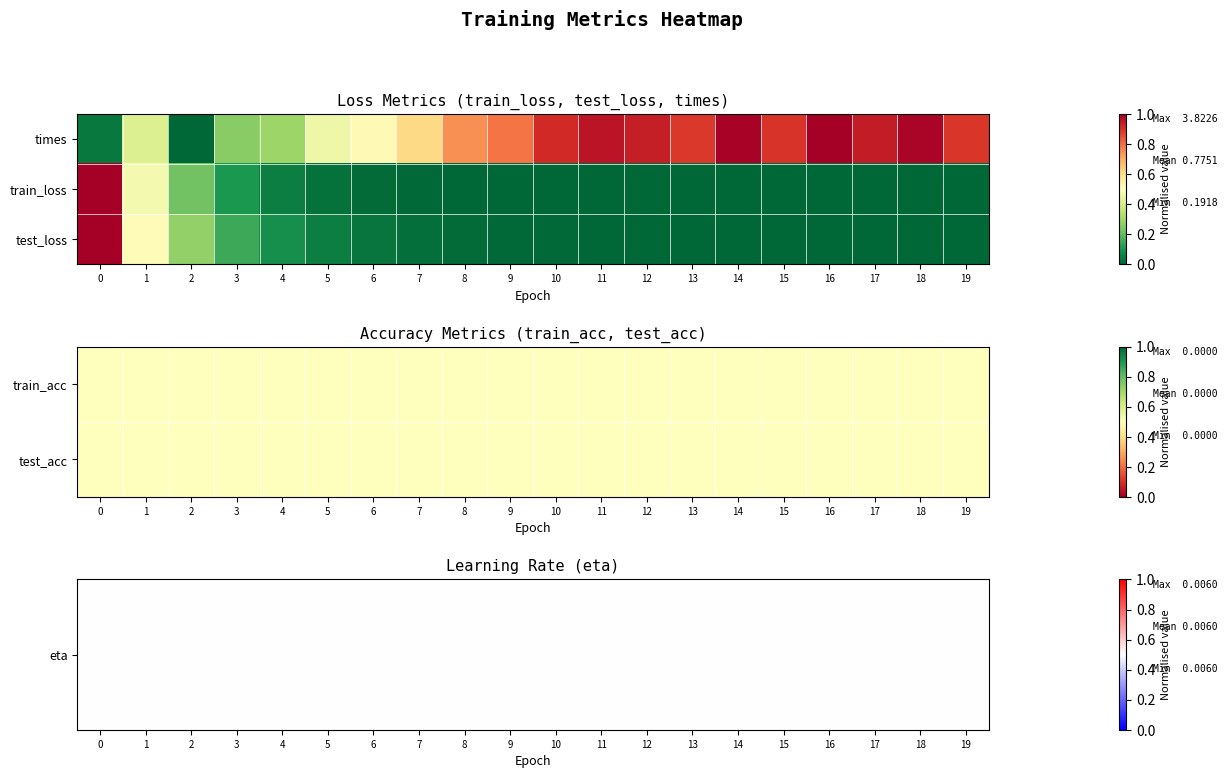

Between 1 and 18, which is larger?

1